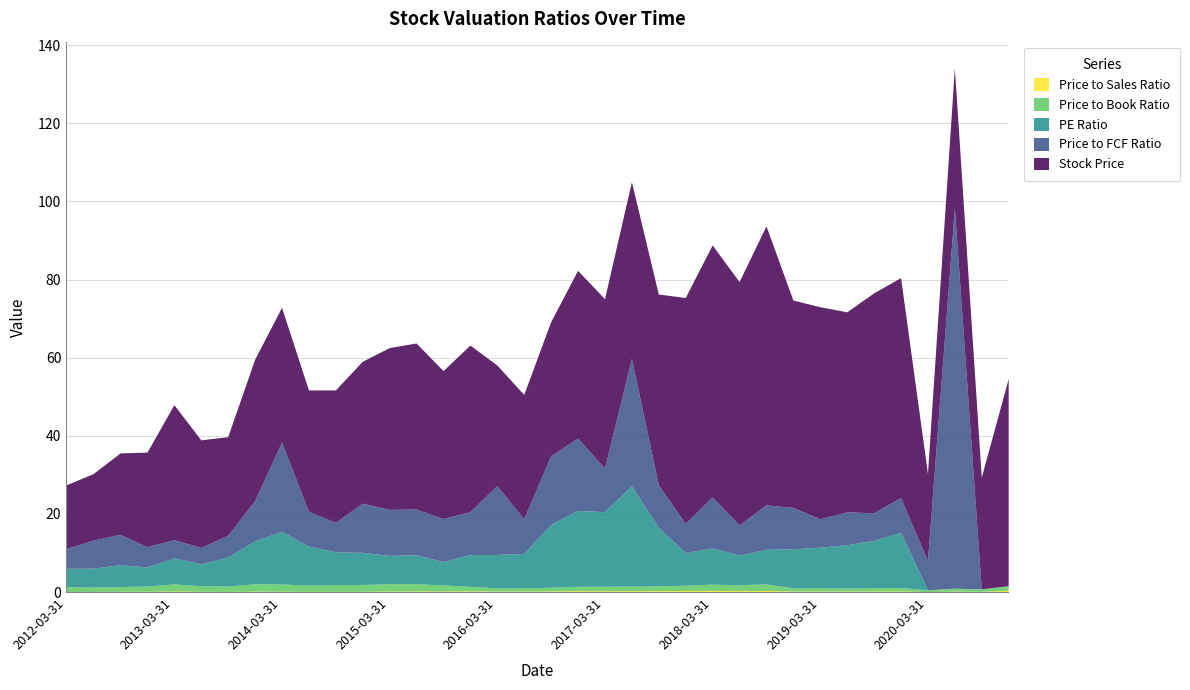

Rank the categories by PE Ratio value from highest to lowest.

2017-06-30, 2016-12-31, 2017-03-31, 2016-09-30, 2017-09-30, 2019-12-31, 2014-03-31, 2019-09-30, 2019-06-30, 2013-12-31, 2019-03-31, 2018-12-31, 2014-06-30, 2018-03-31, 2018-09-30, 2016-06-30, 2016-03-31, 2014-09-30, 2017-12-31, 2014-12-31, 2015-12-31, 2018-06-30, 2013-09-30, 2015-06-30, 2015-03-31, 2013-03-31, 2015-09-30, 2013-06-30, 2012-09-30, 2012-12-31, 2012-06-30, 2012-03-31, 2020-03-31, 2020-06-30, 2020-09-30, 2021-02-19